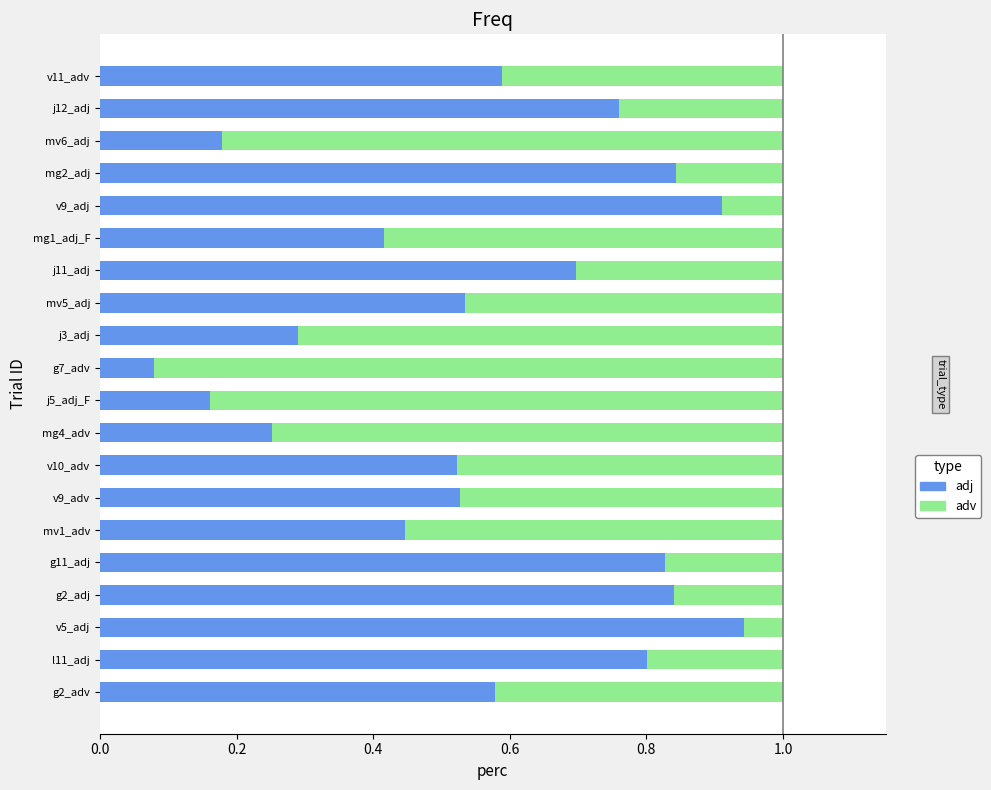

The adj series shows 0.9 at v5_adj. True or false?

True